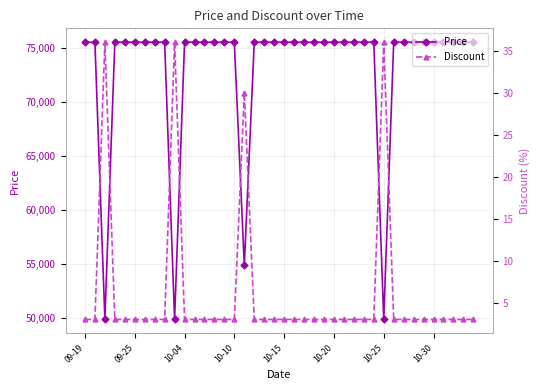

Rank the series at 12 from highest to lowest value.

Price, Discount